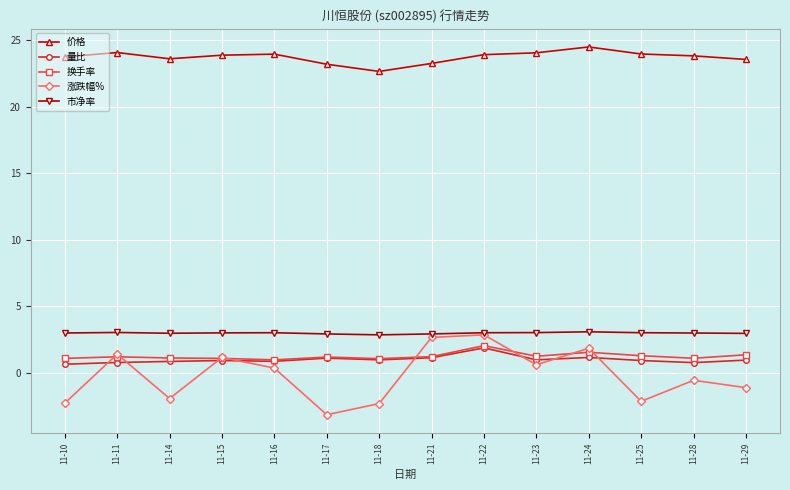

Between 11-17 and 11-29, which series saw the biggest shift?

涨跌幅%